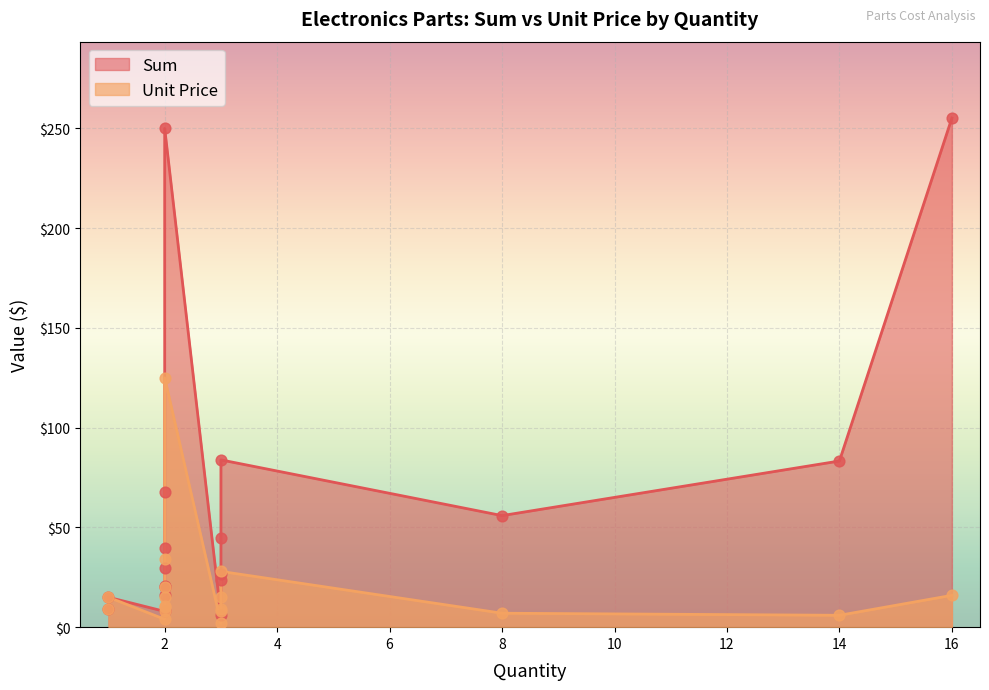

Which series contains the lowest Y value?

Unit Price